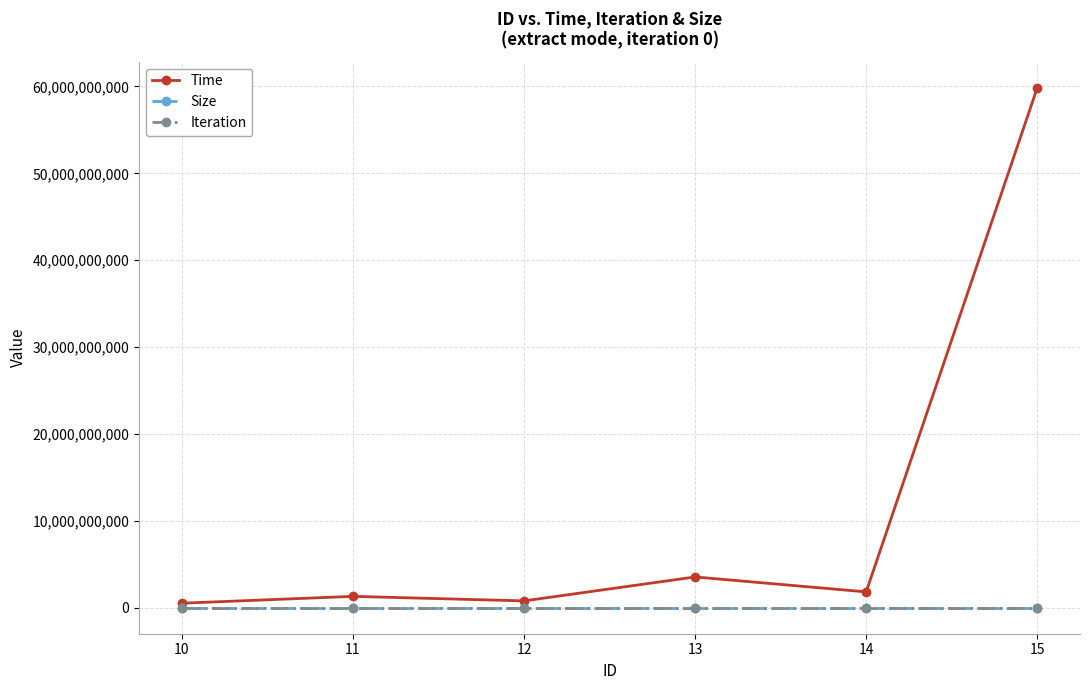

Reading right to left, transcribe all the data shown in this chart.

Time: 59841338712	1823980941	3543102441	786277720	1308616944	520007748
Size: 0	0	0	0	0	0
Iteration: 0	0	0	0	0	0